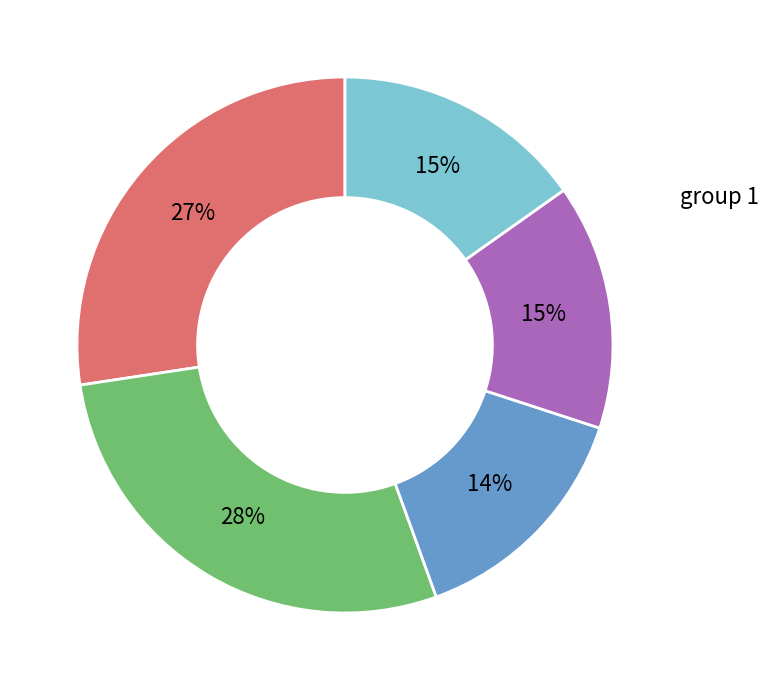

Is there any slice that represents more than half of the pie?

No